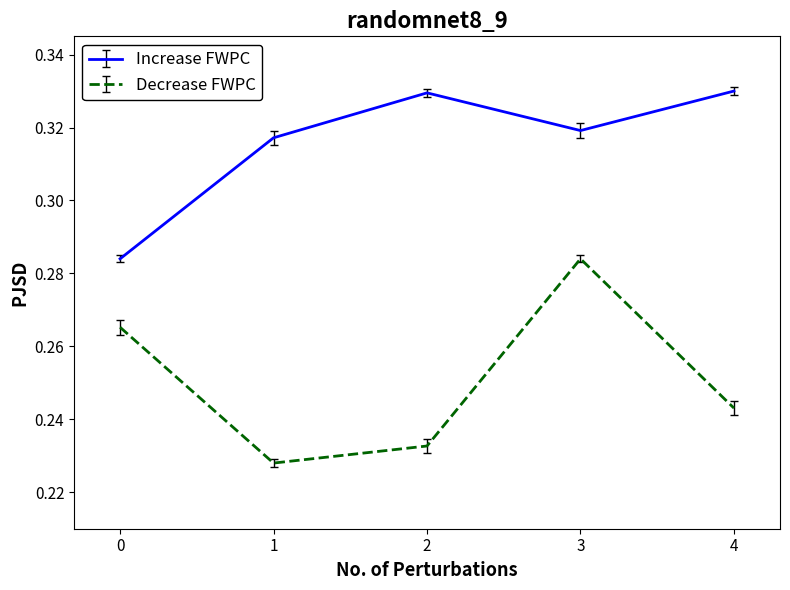

True or false: Decrease FWPC and Increase FWPC cross at least once.

False